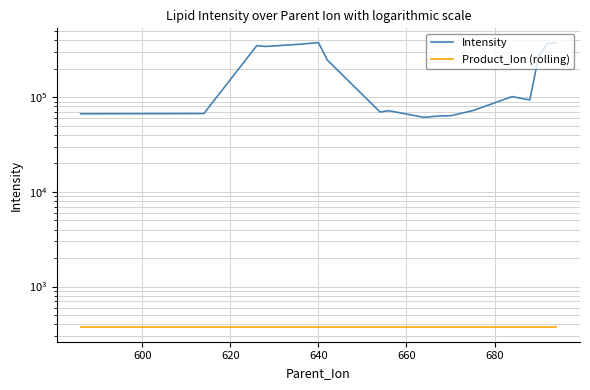

How many data points does each series have?

21